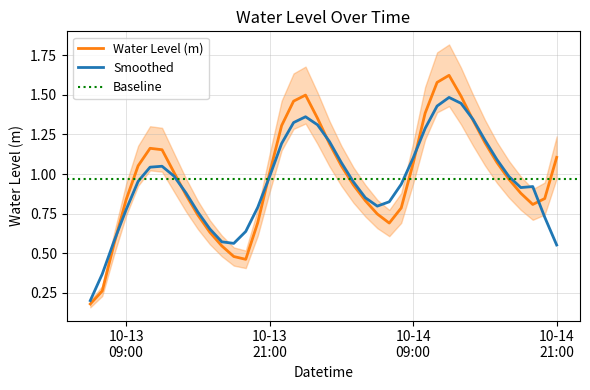

How many points are lower than both their immediate neighbors (excluding endpoints)?

3